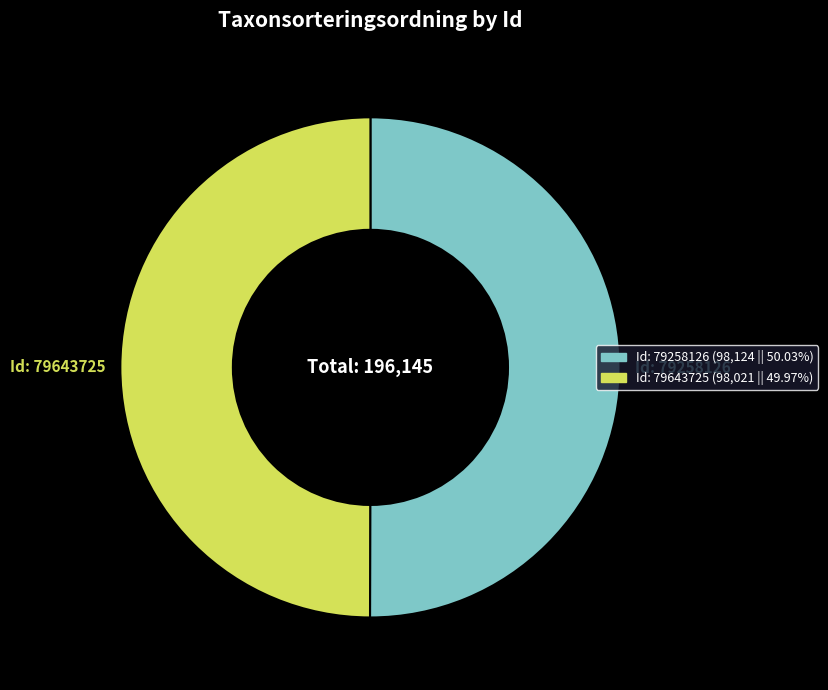

True or false: Id: 79643725 accounts for 50% of the total.

True